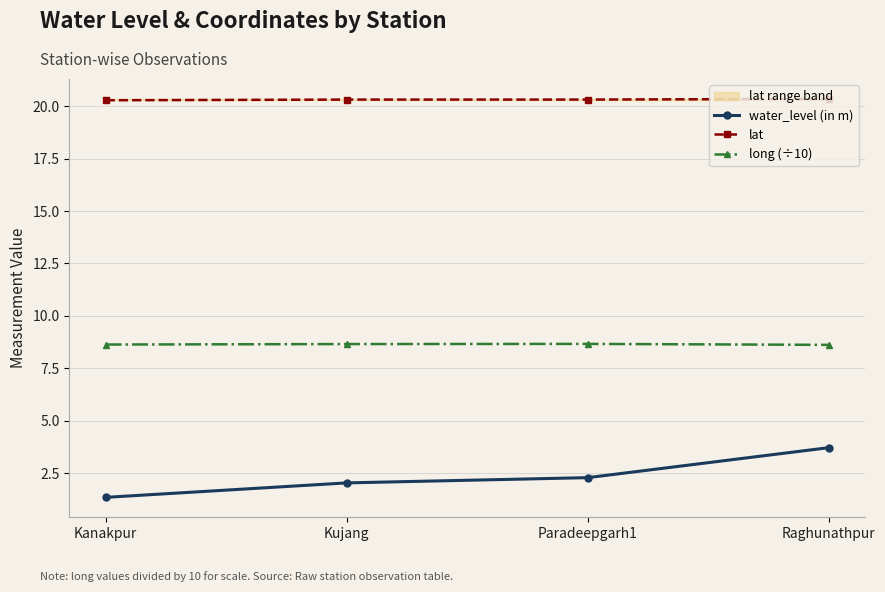

Where is water_level (in m) nearest to the value 2?

Kujang